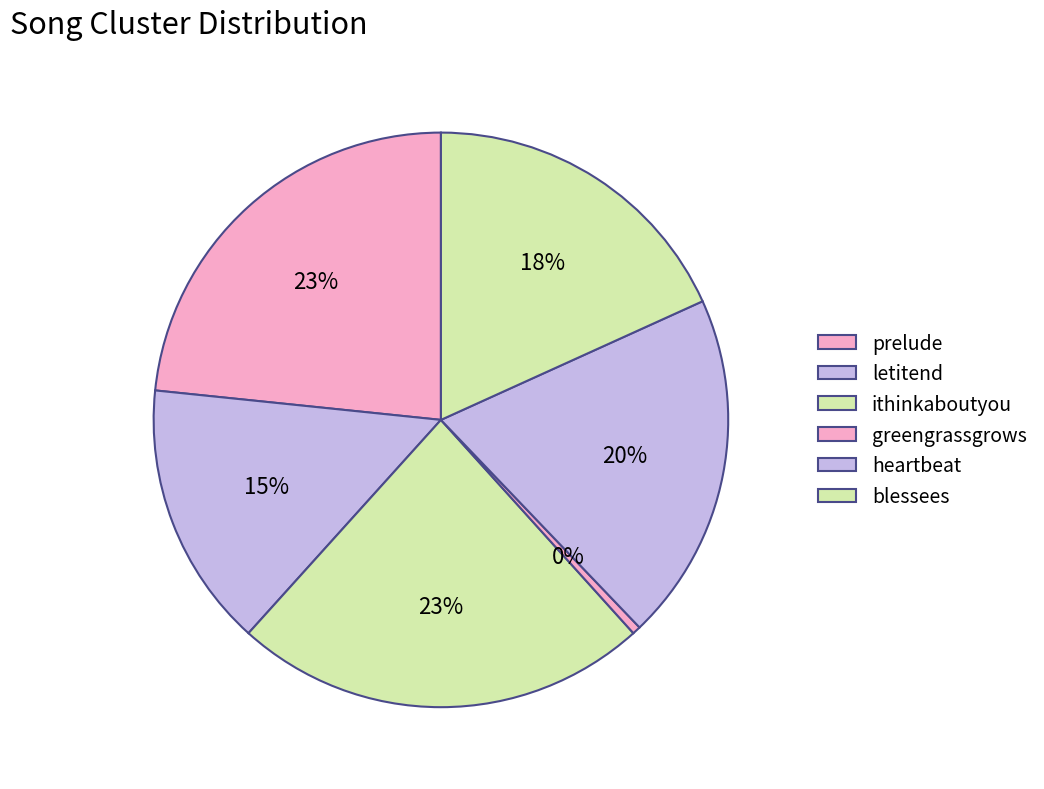

How many slices are in this pie chart?

6